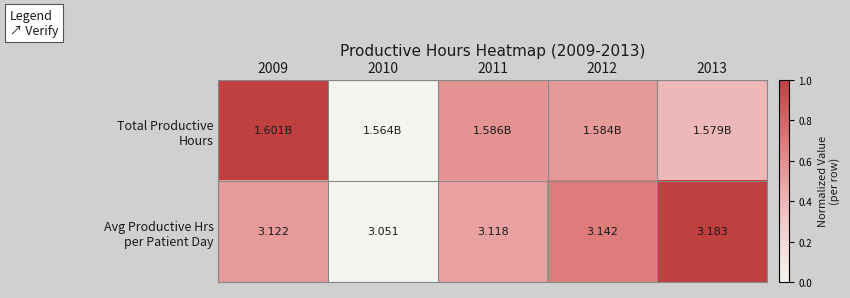

Which category has the highest value across all series?

2009